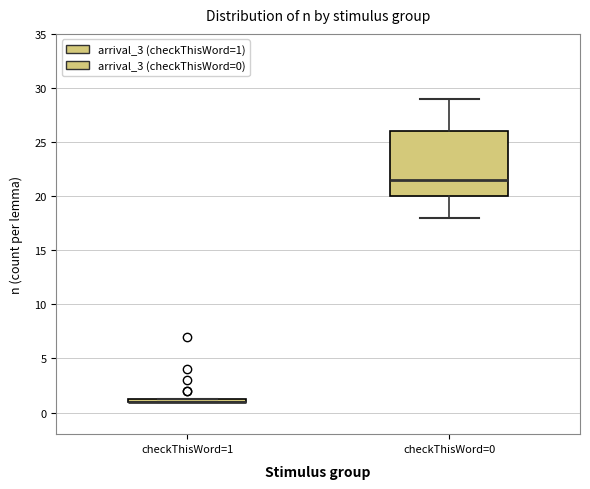

Comparing the boxes themselves (not the whiskers), which one is the tallest?

checkThisWord=0